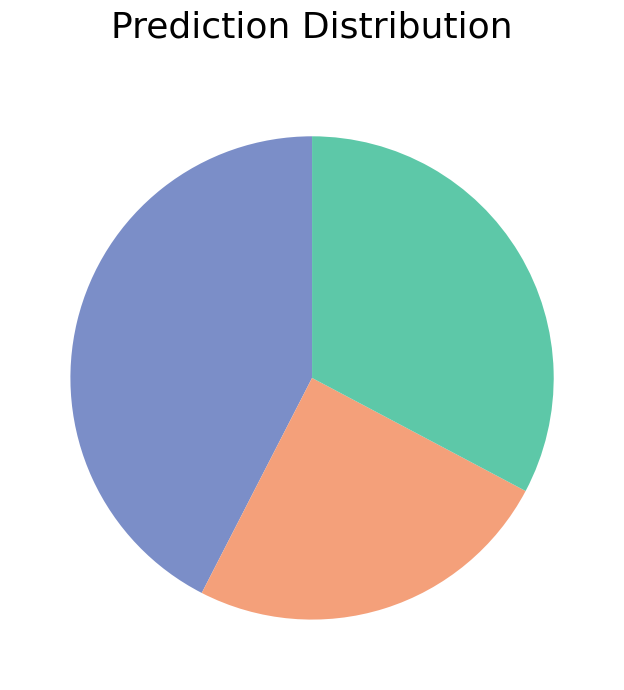

Is there any slice that represents more than half of the pie?

No